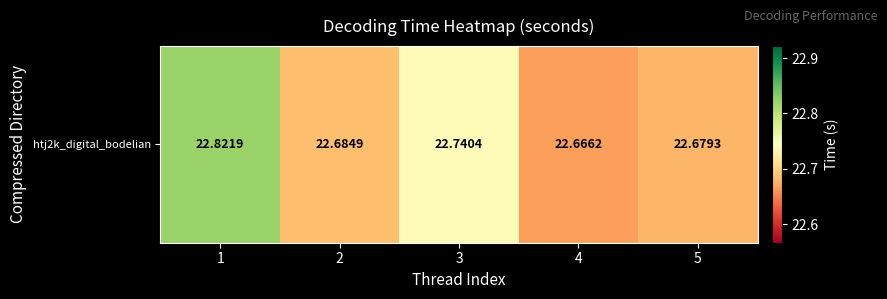

Rank the categories by value from highest to lowest.

1, 3, 2, 5, 4